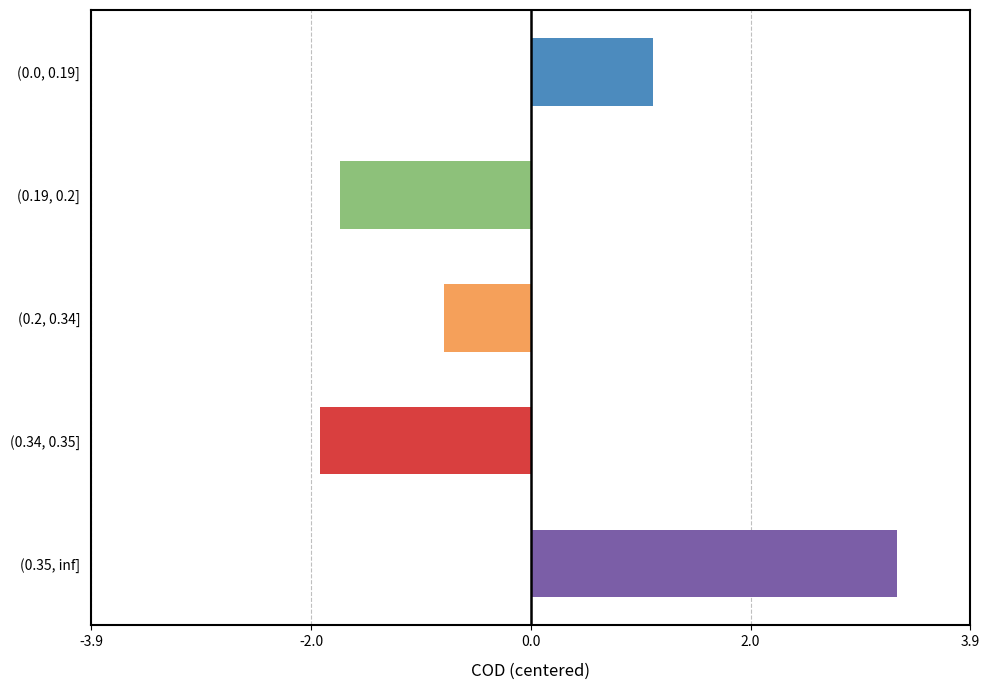

Is it true that the value at (0.35, inf] is 1.8?

False